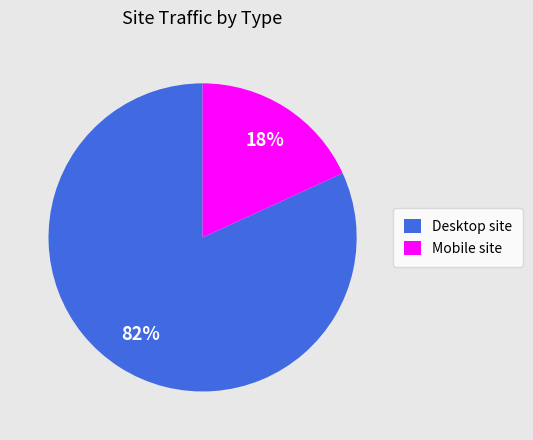

Is it true that Mobile site is 29% of the pie?

False